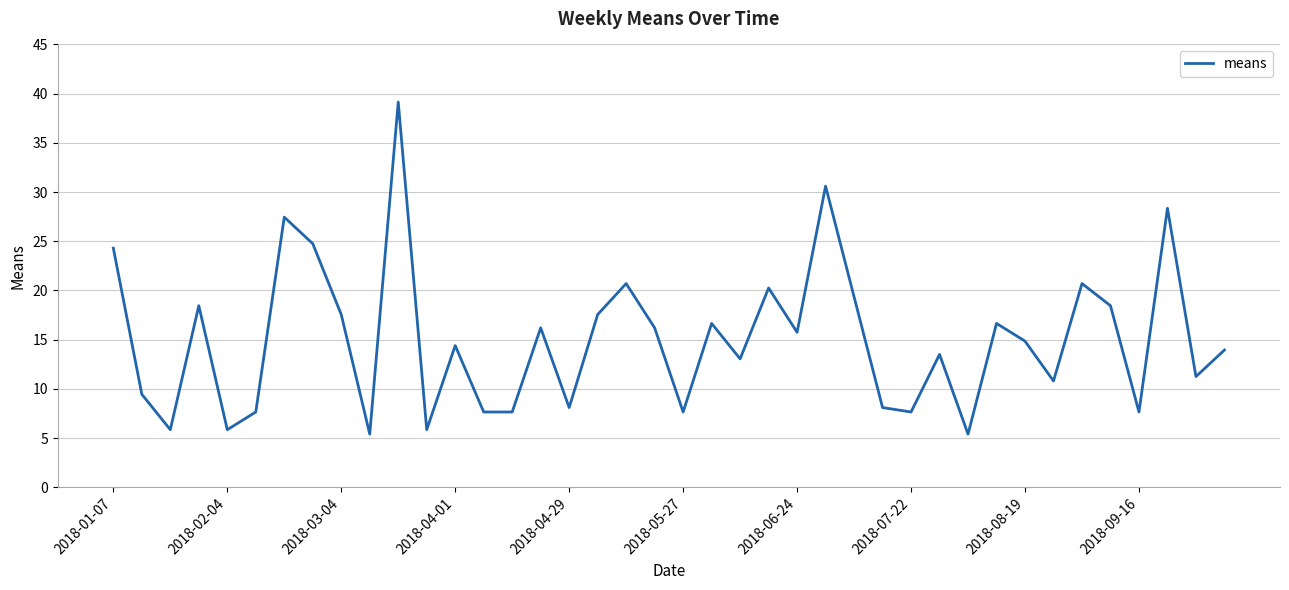

What is the difference between the maximum and minimum values?

33.8